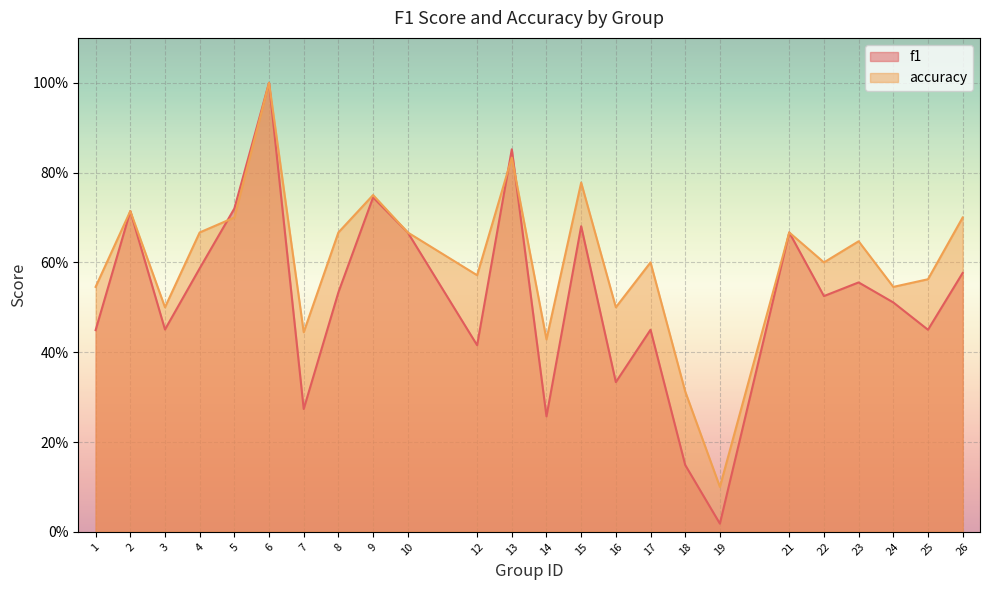

Which series has the largest total across all categories?

accuracy